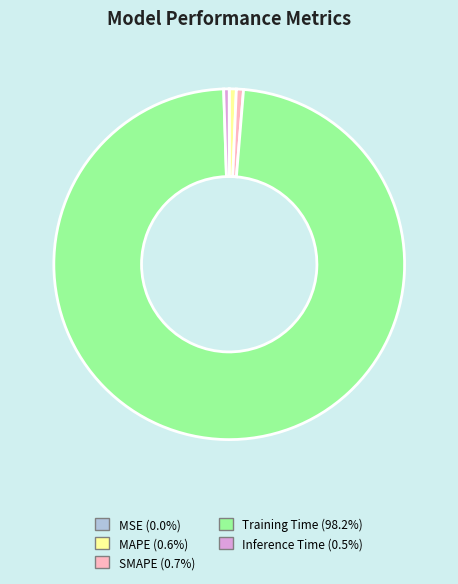

Is there a majority slice in this chart?

Yes